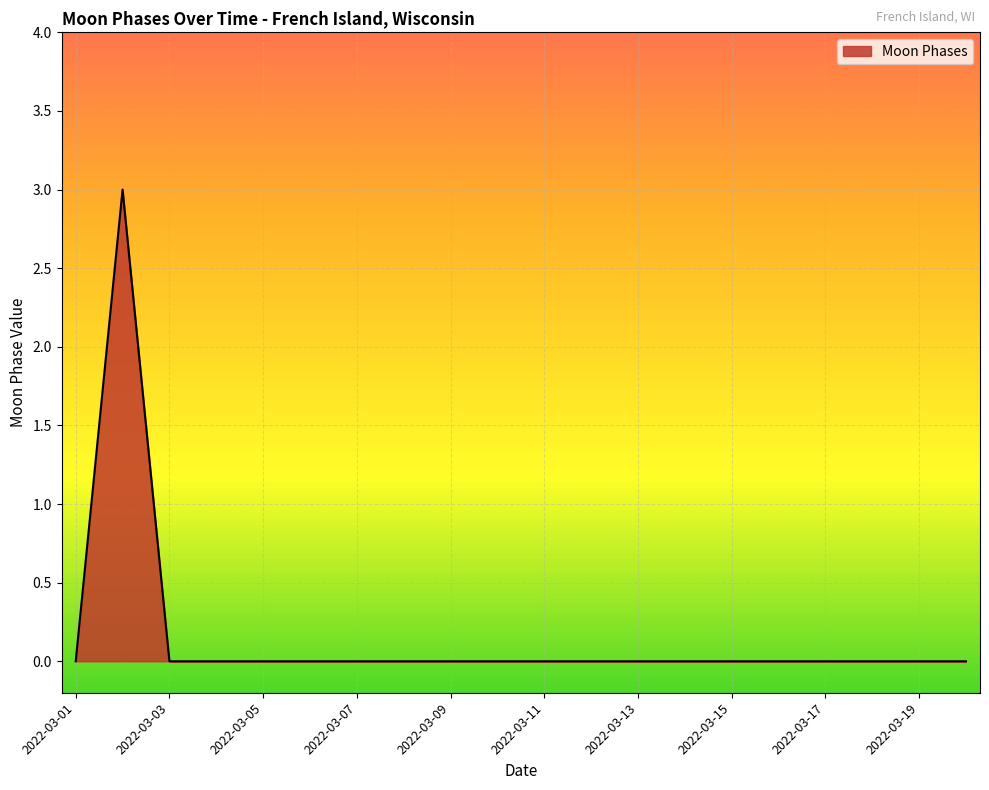

What is the maximum value shown in the chart?

3